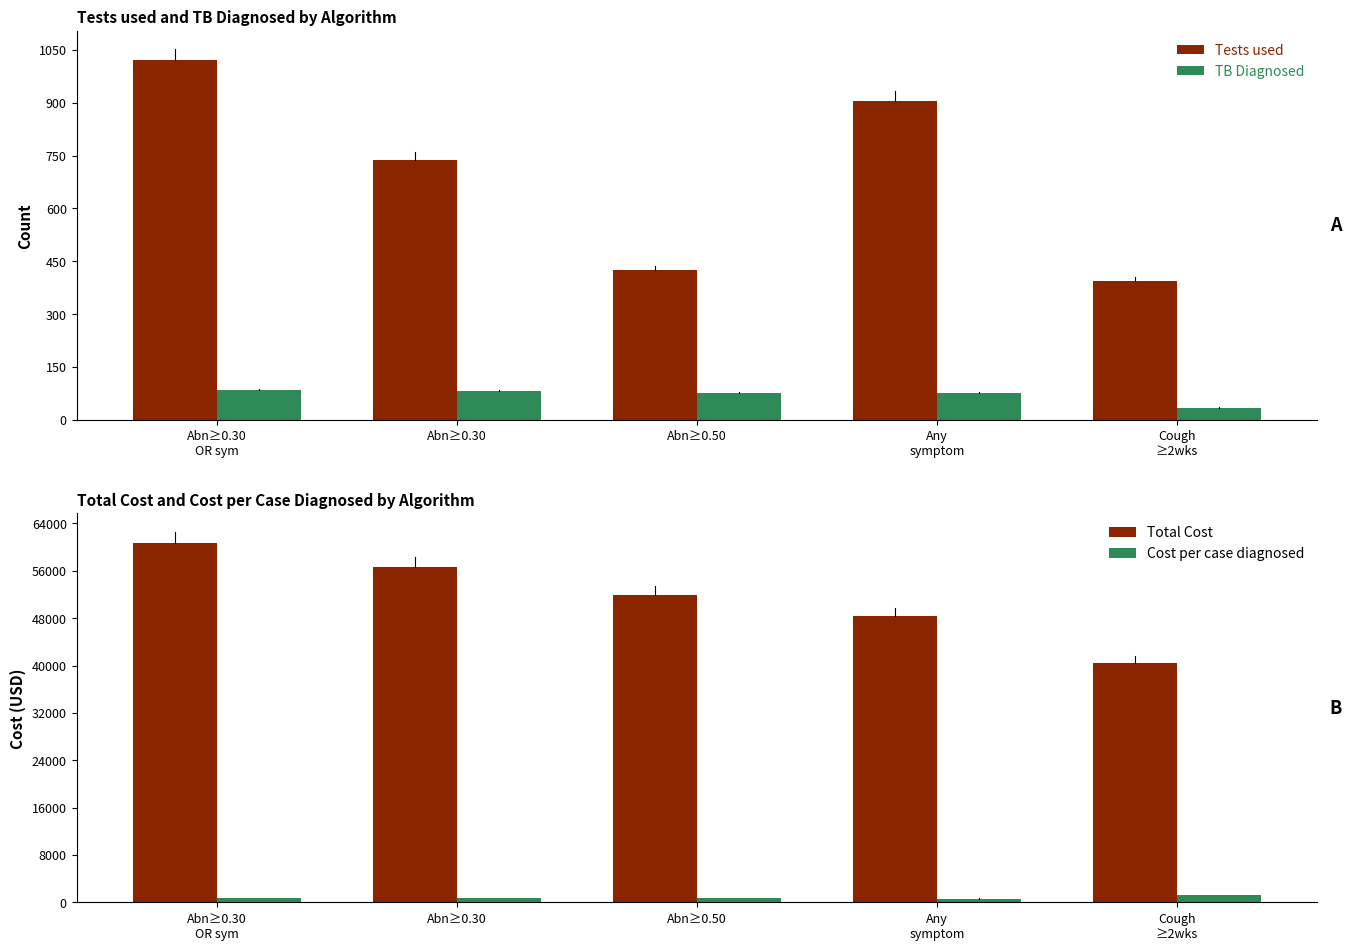

Which series has the largest total across all categories?

Total Cost